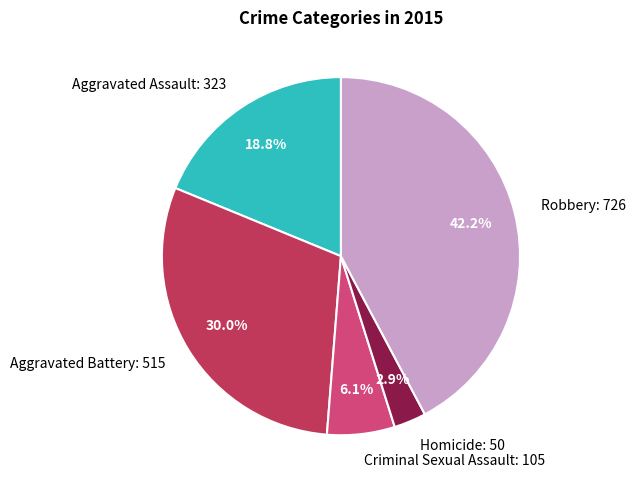

Which slice is the largest?

Robbery